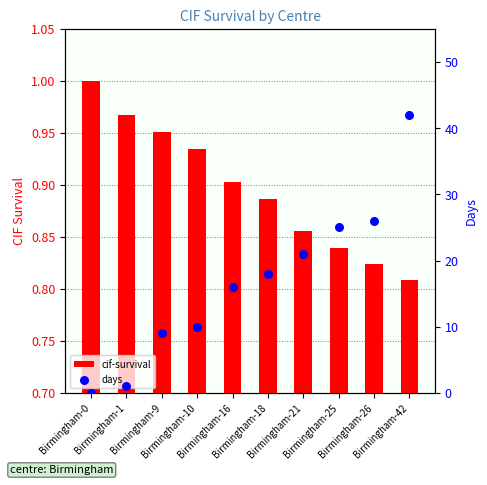

Which series has the widest spread of Y values?

days